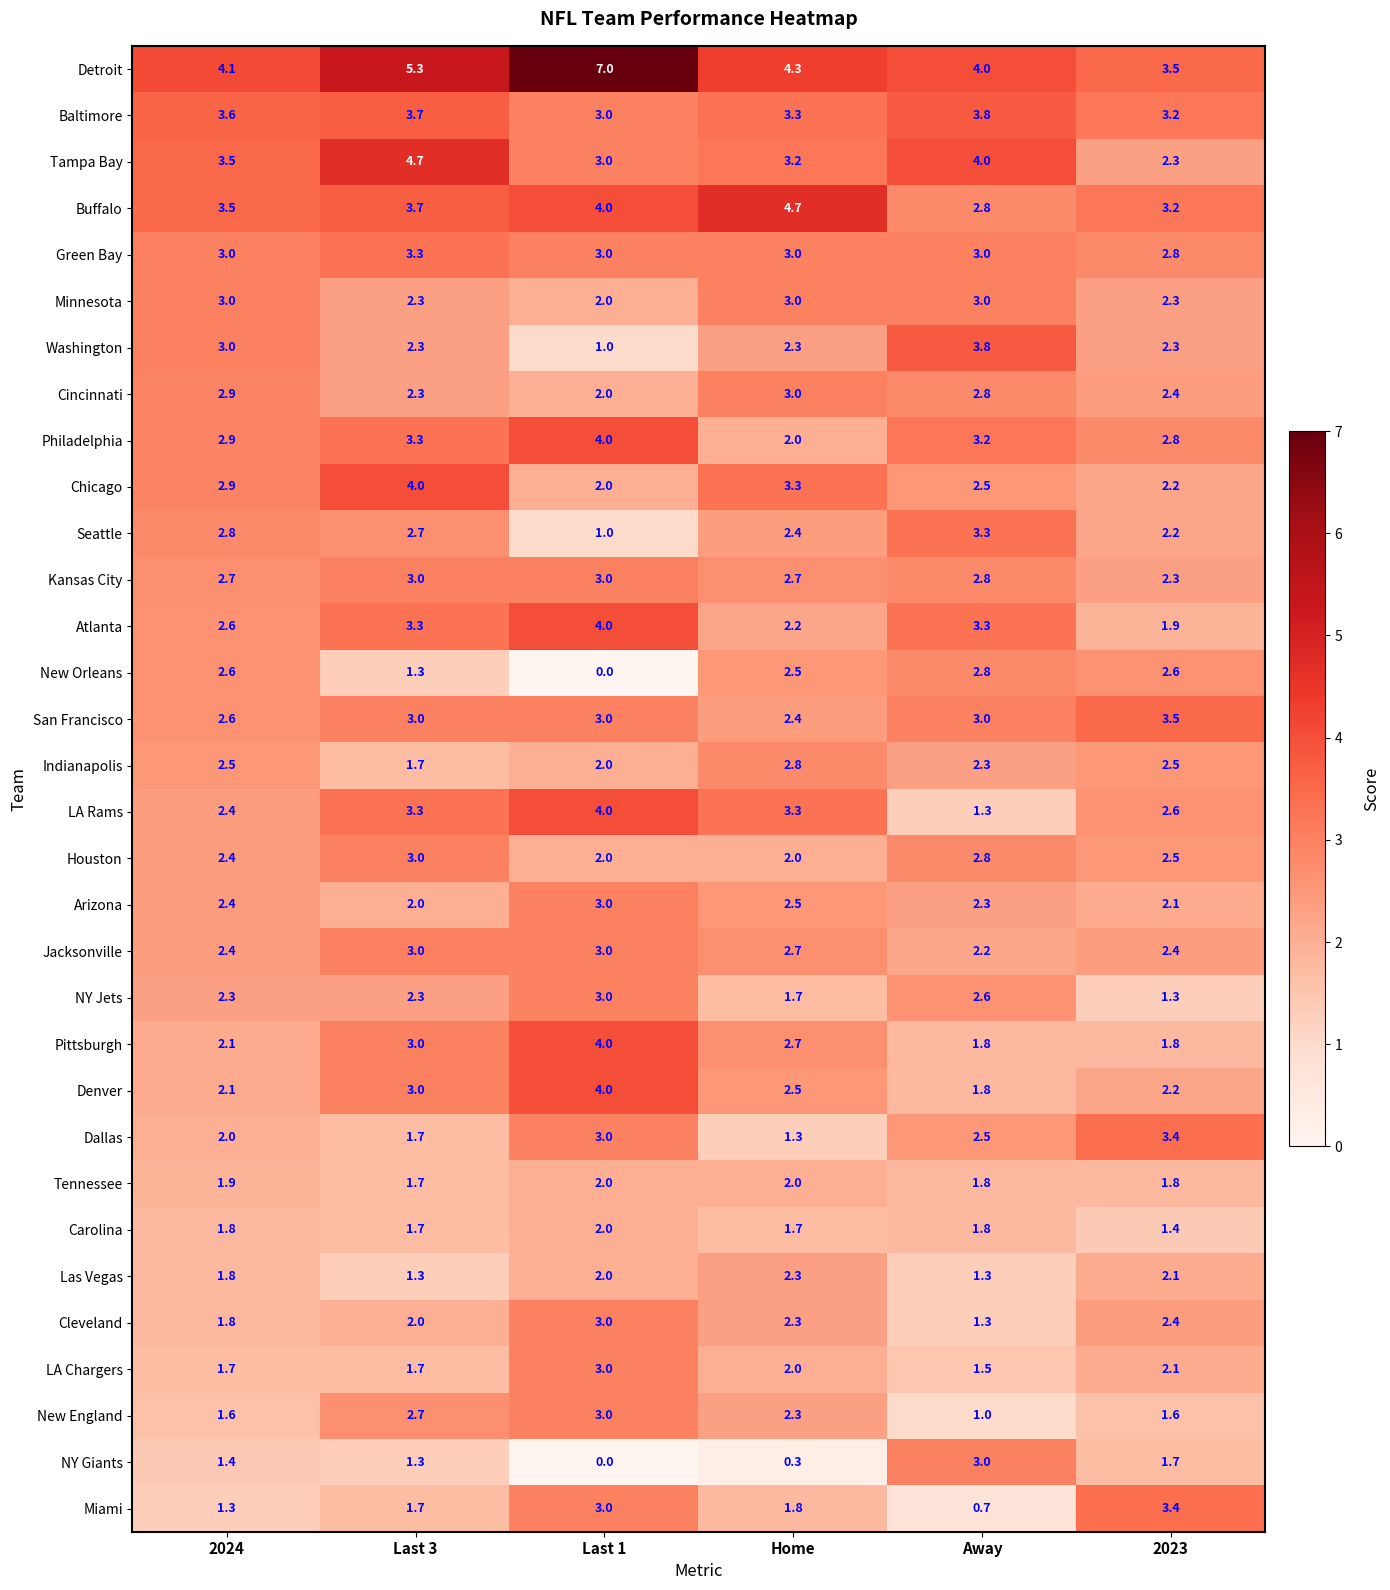

Which series has the largest total across all categories?

Detroit